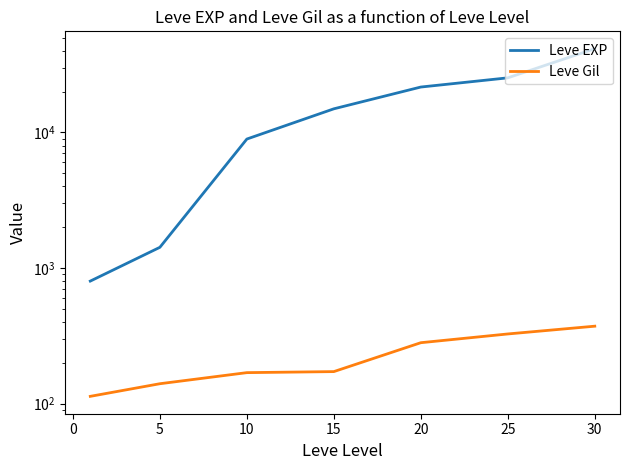

True or false: Leve Gil and Leve EXP intersect in this chart.

False